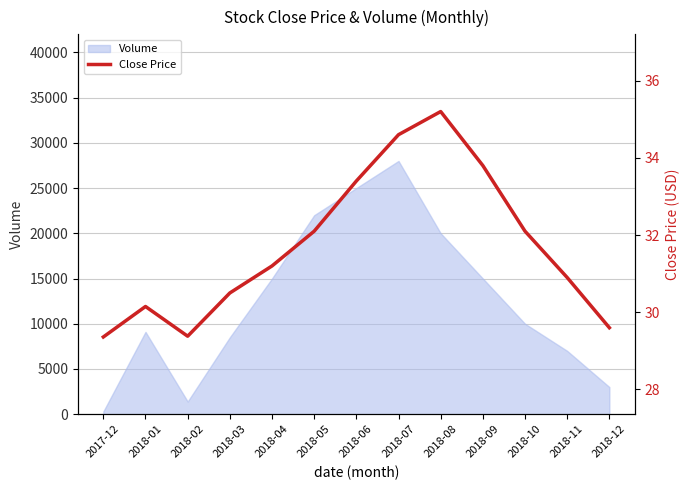

What is the value of the 4th point from the left?

30.5